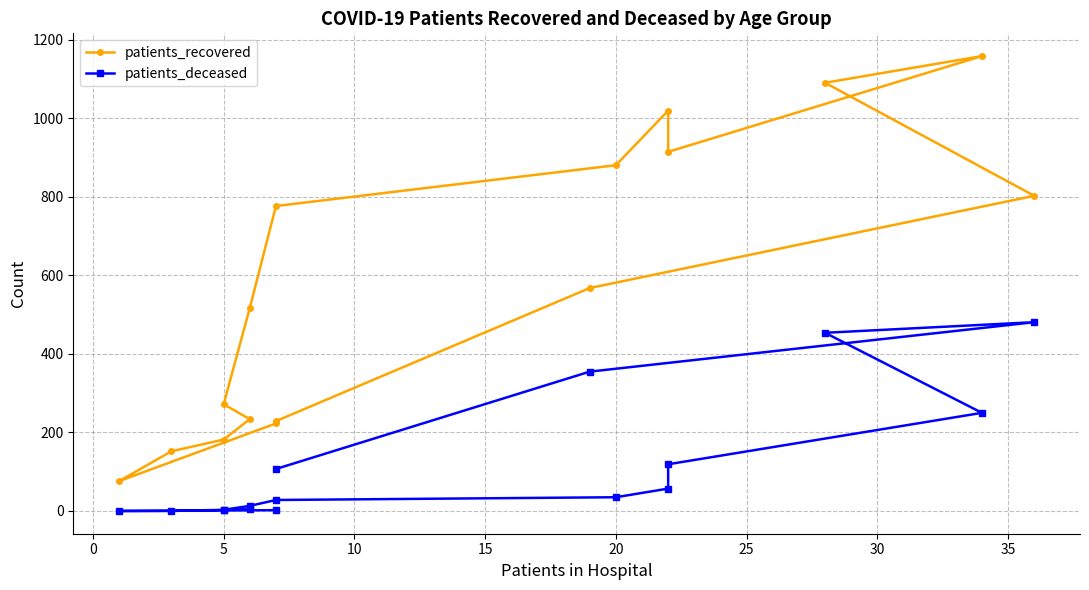

True or false: patients_deceased and patients_recovered cross at least once.

False